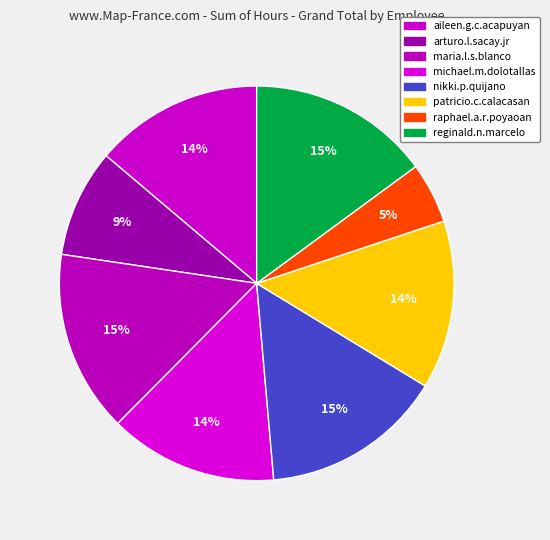

Does patricio.c.calacasan represent more than half of the total?

No